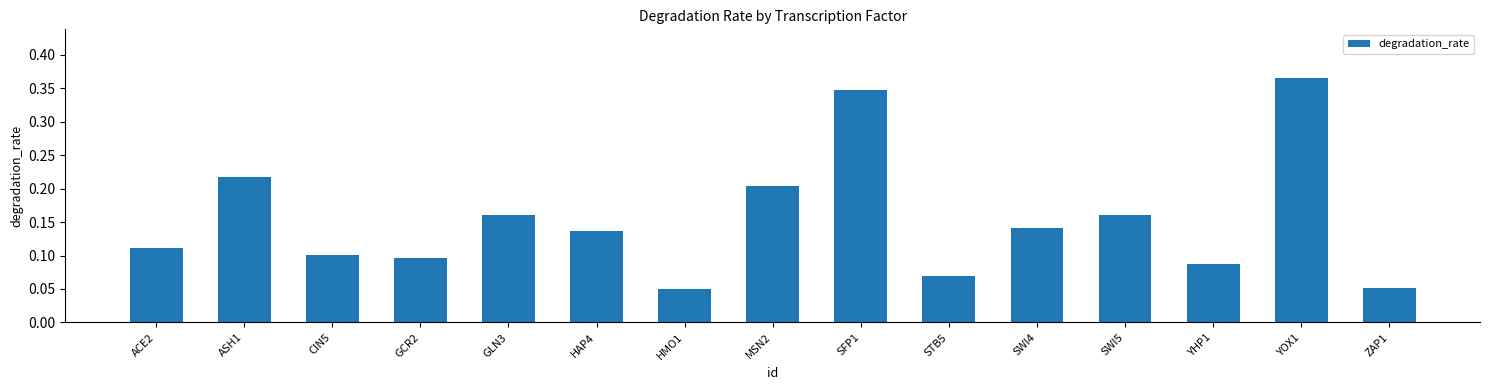

What is the sum of all values?

2.3